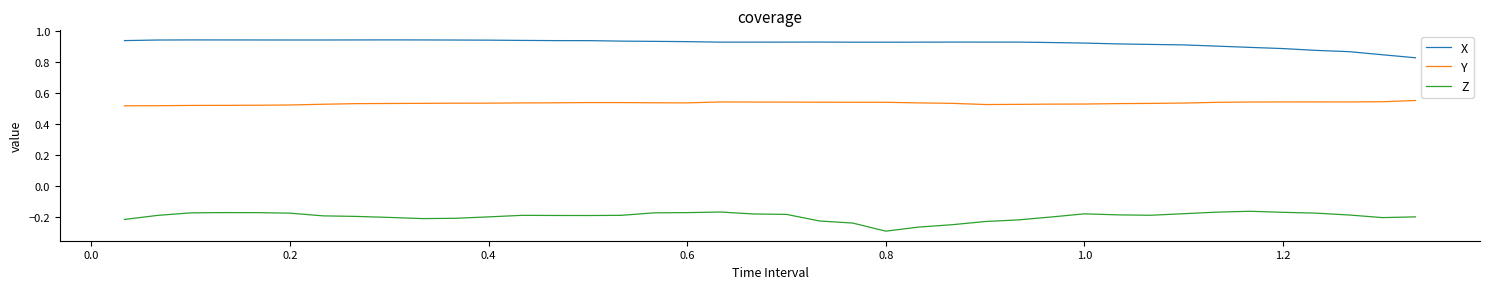

Does the chart have visible grid lines?

No